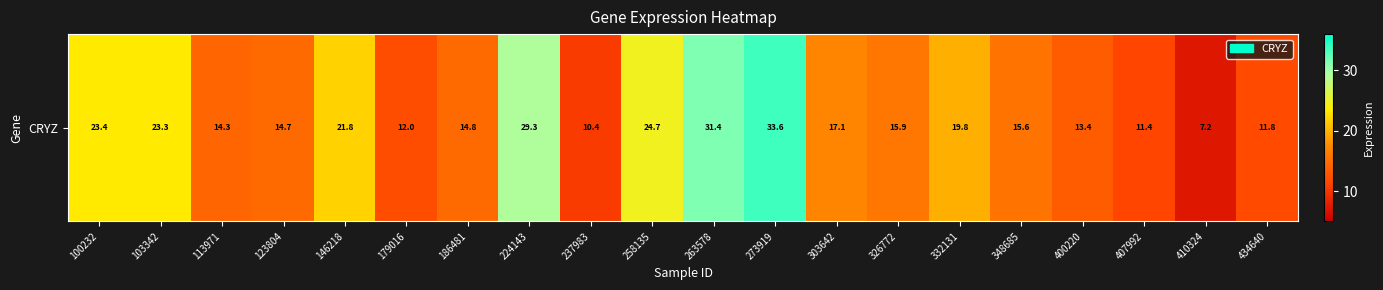

Which category has the lowest value across all series?

410324